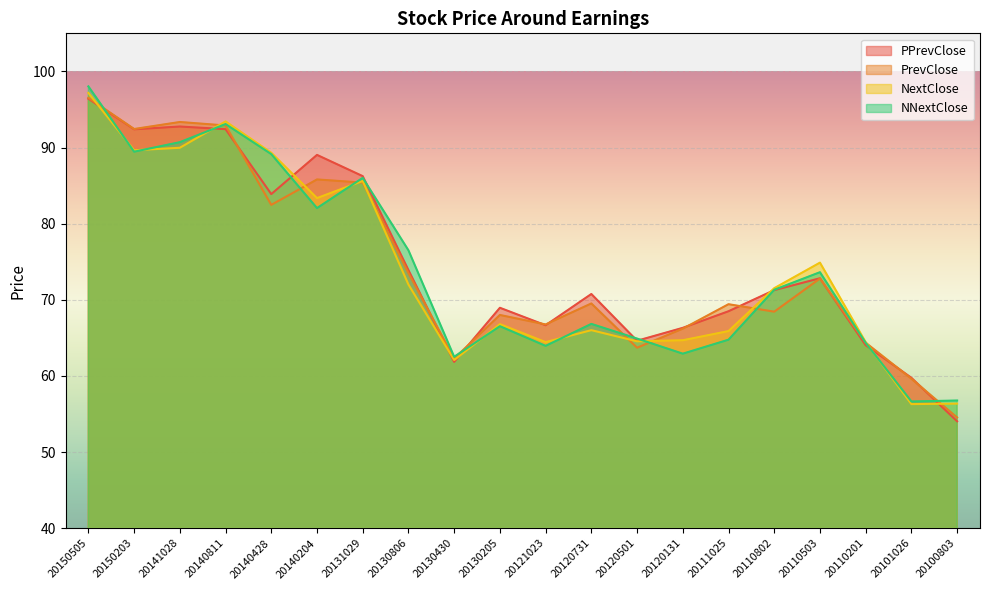

In PPrevClose, how many points are higher than both neighbors (excluding endpoints)?

5